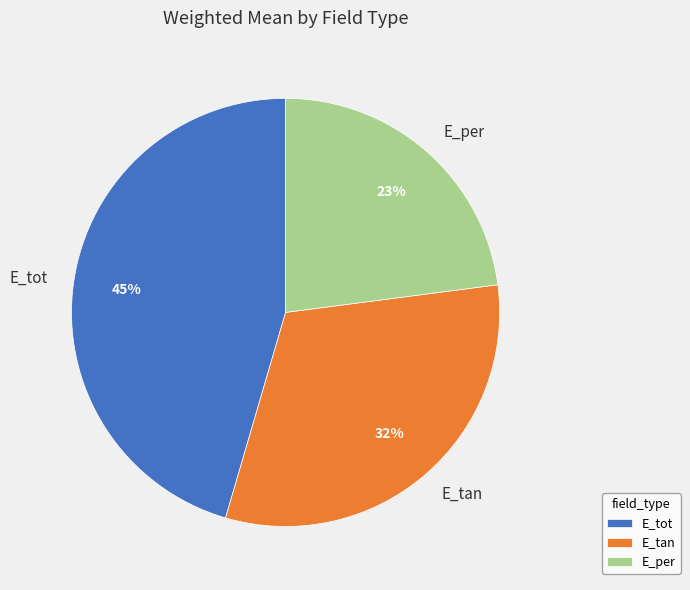

What is the smallest slice in the pie chart?

E_per